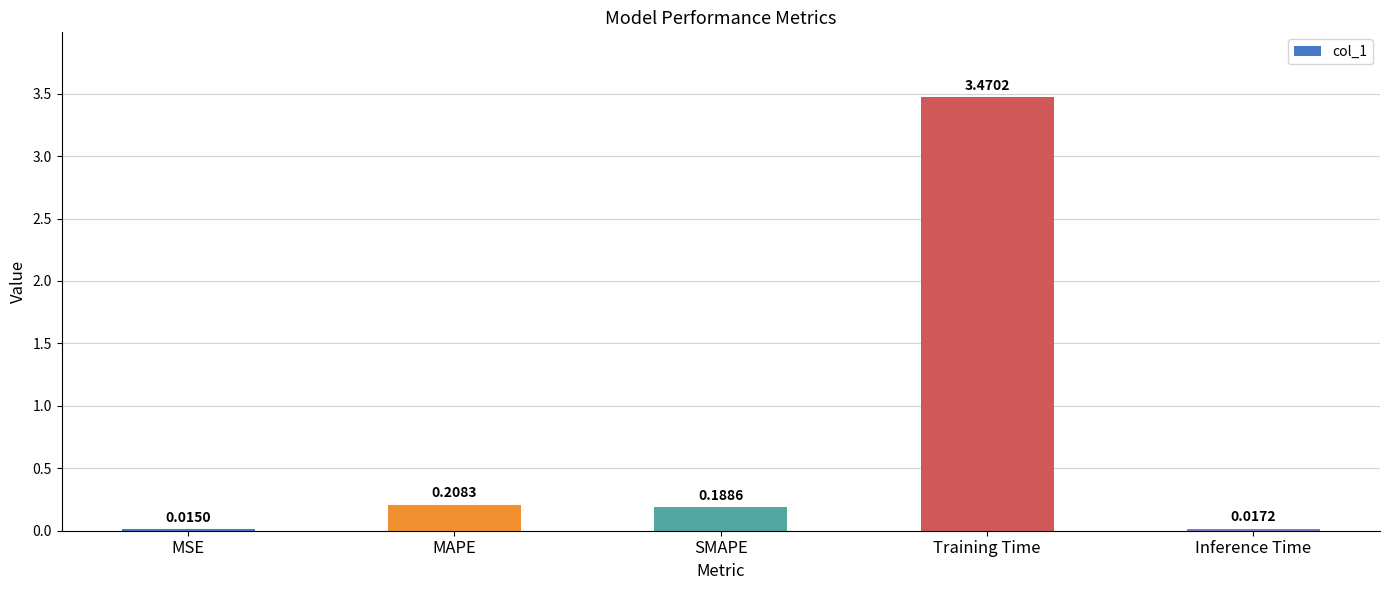

What position from the right is Inference Time?

1